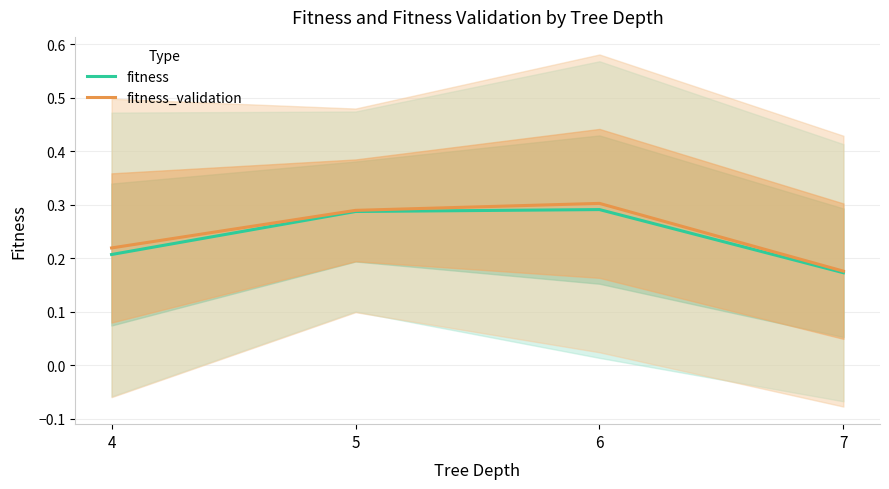

How many interior local peaks does the fitness_validation series have?

1